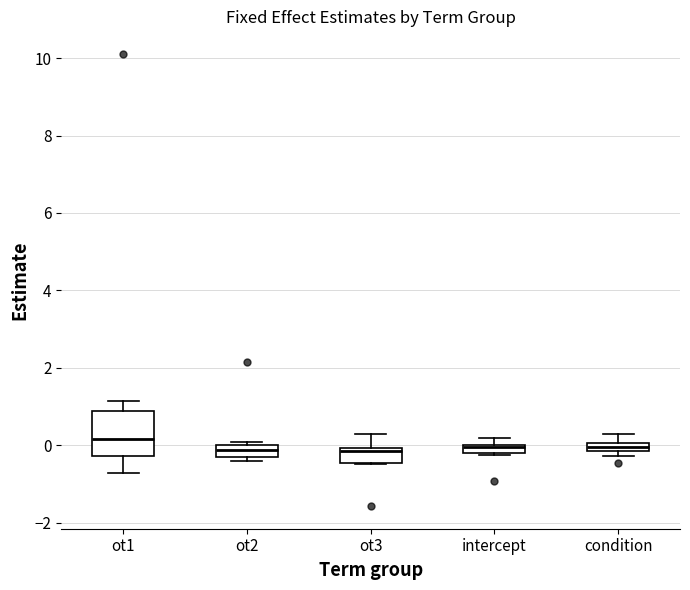

Where does the median line of the box for ot3 sit on the y-axis? The values are not printed on the chart, so give them approximately, as read against the axis.

-0.2